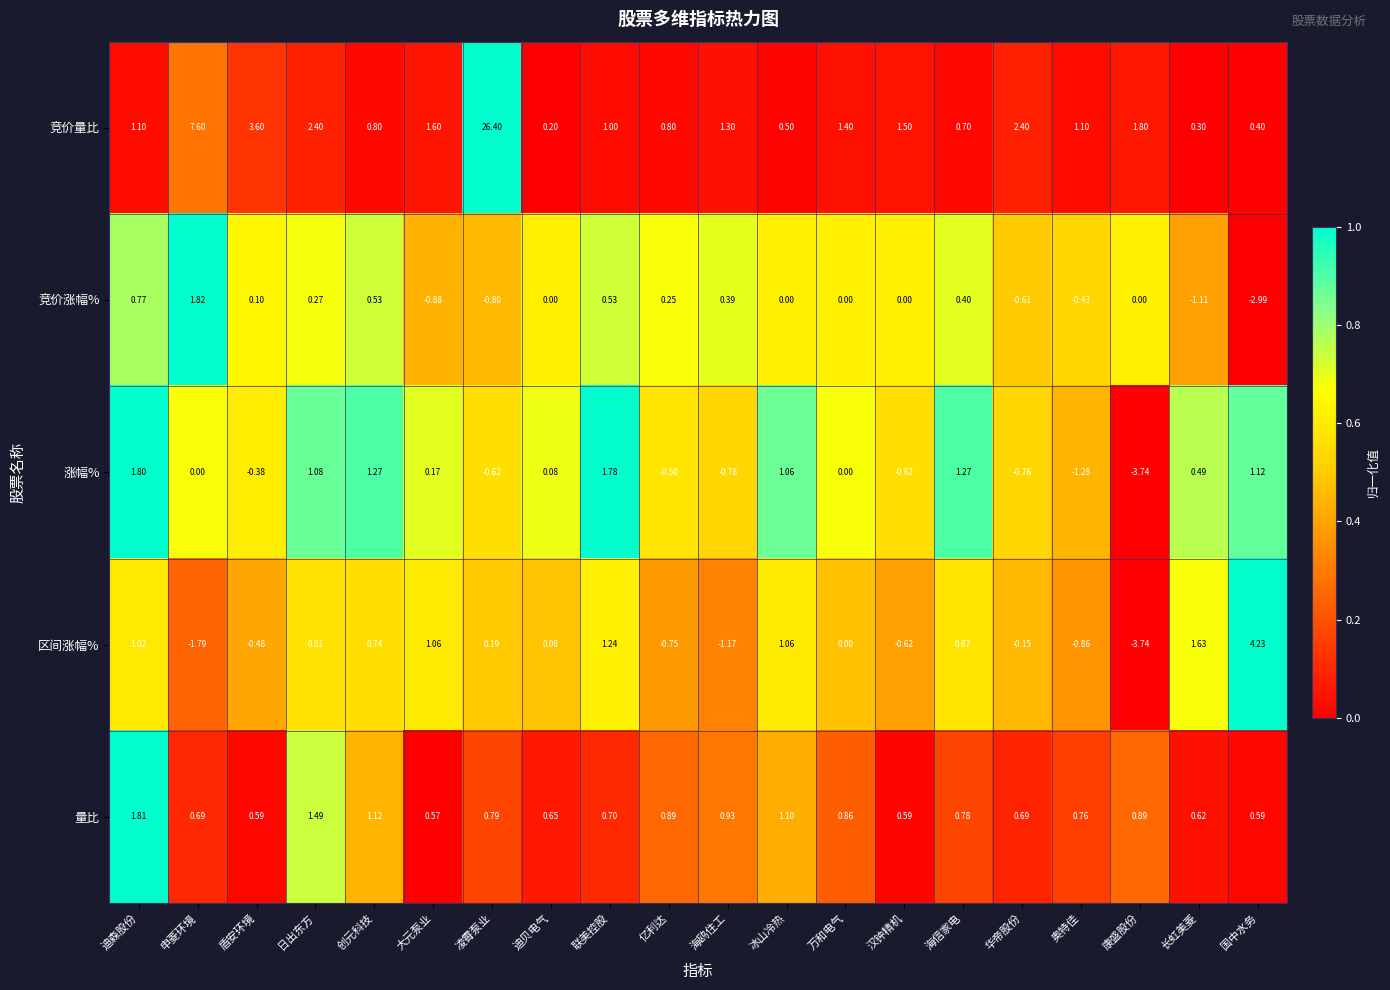

Between 海鸥住工 and 长虹美菱, which series saw the biggest shift?

区间涨幅%